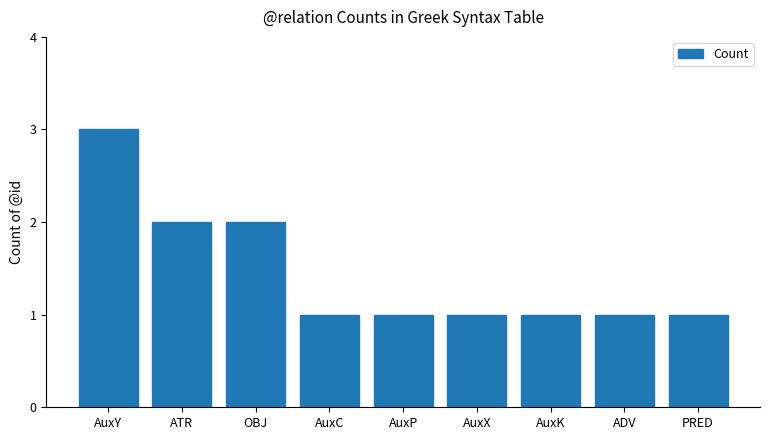

How many bars are there in total?

9